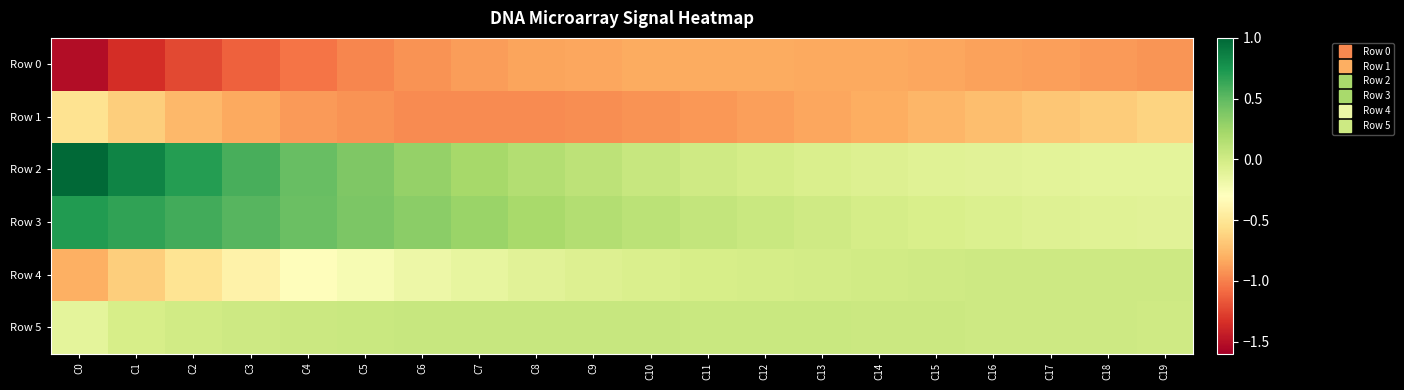

How many series are shown in this chart?

6